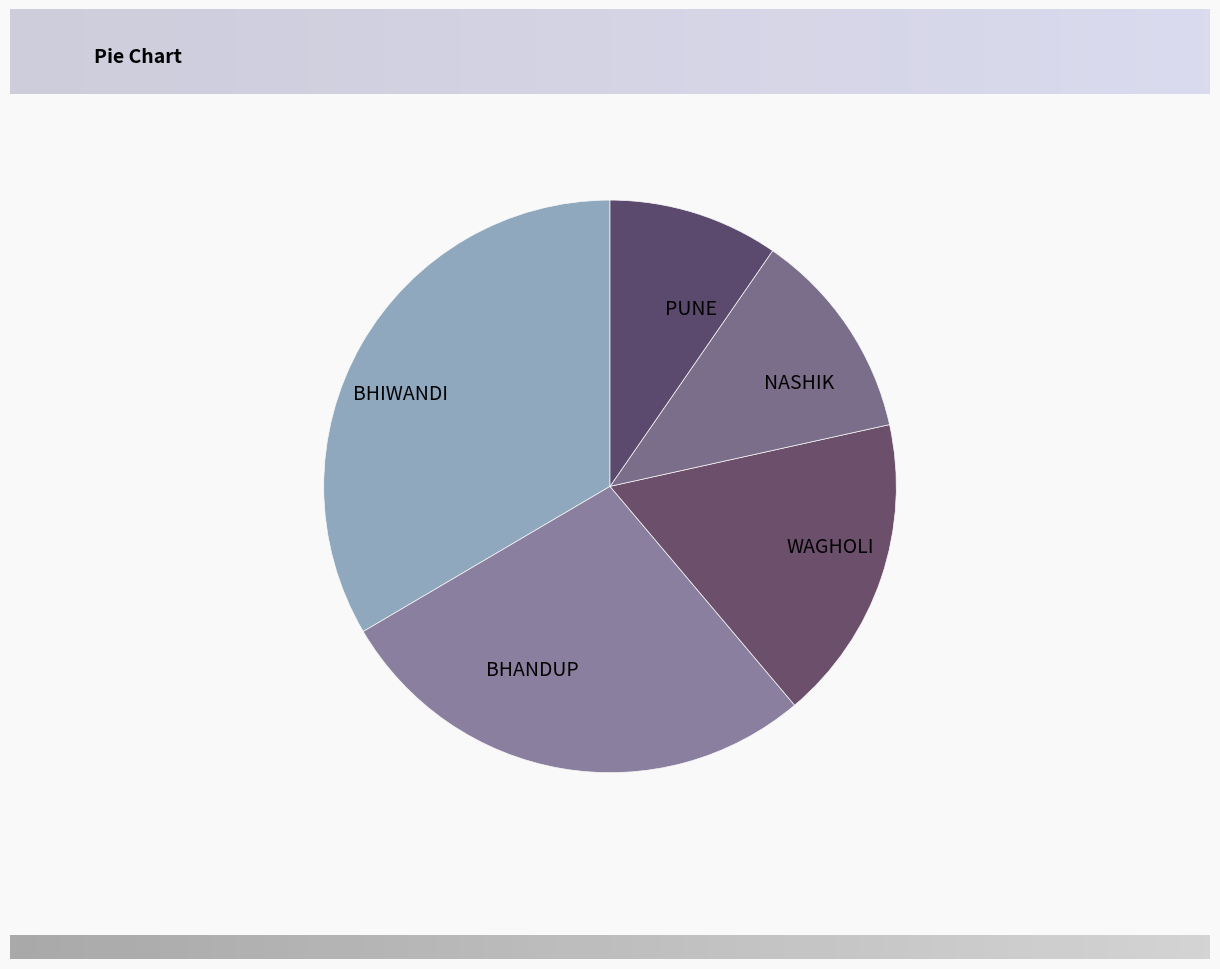

Count the number of slices in the pie.

5